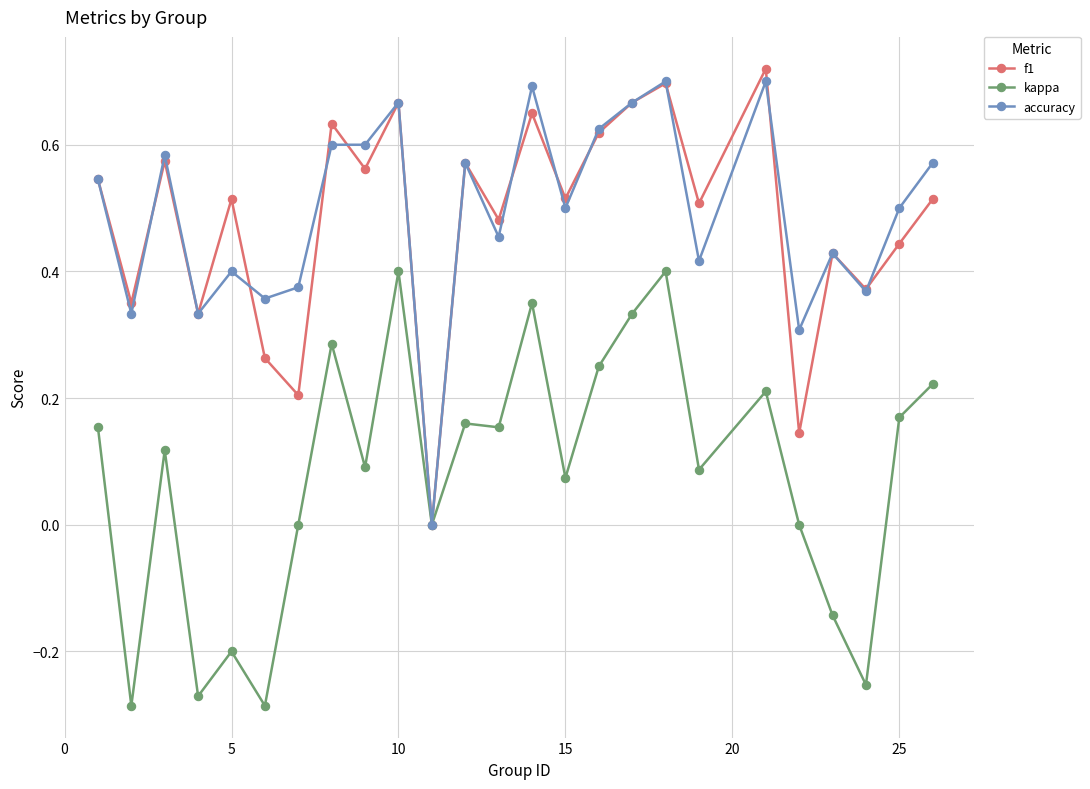

True or false: f1 has more than 0 interior local peaks.

True